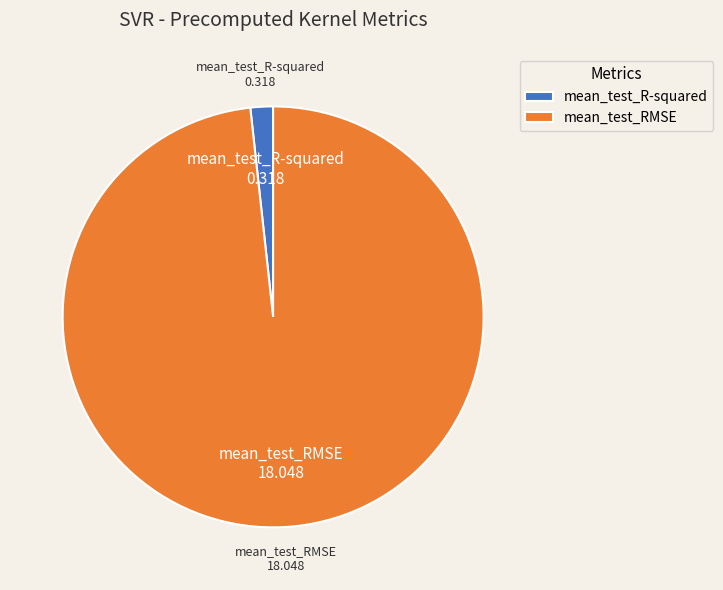

Count the number of slices in the pie.

2